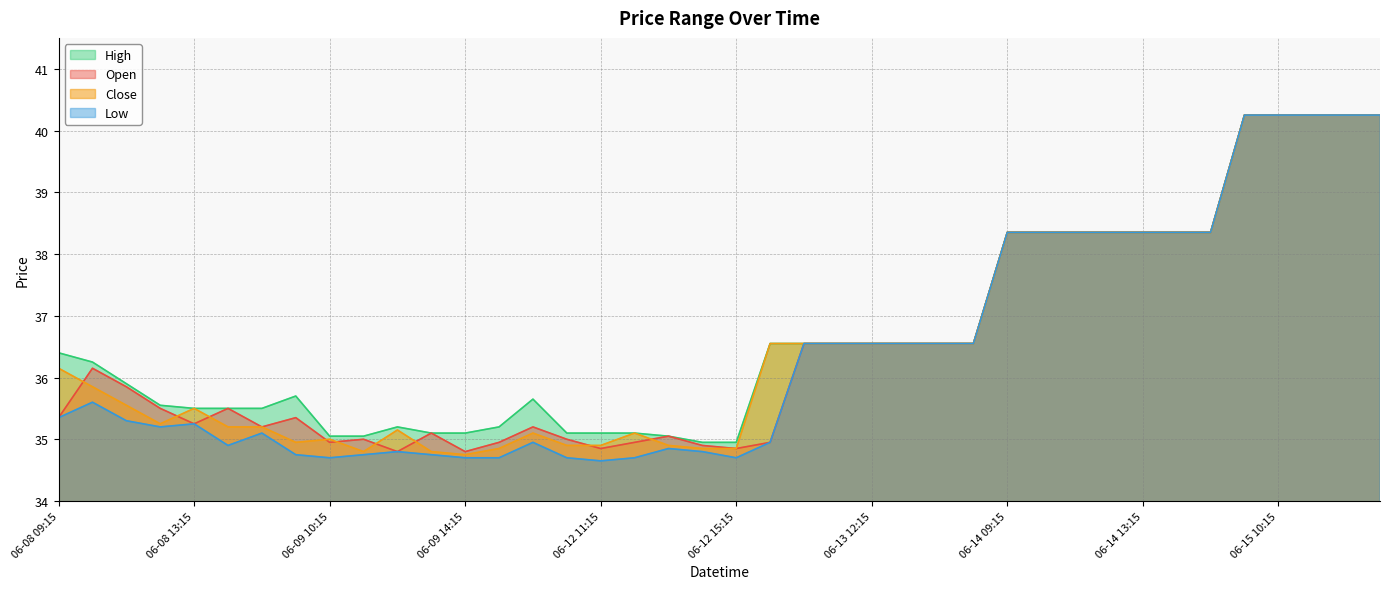

Where does the High series first go above 36?

06-08 09:15